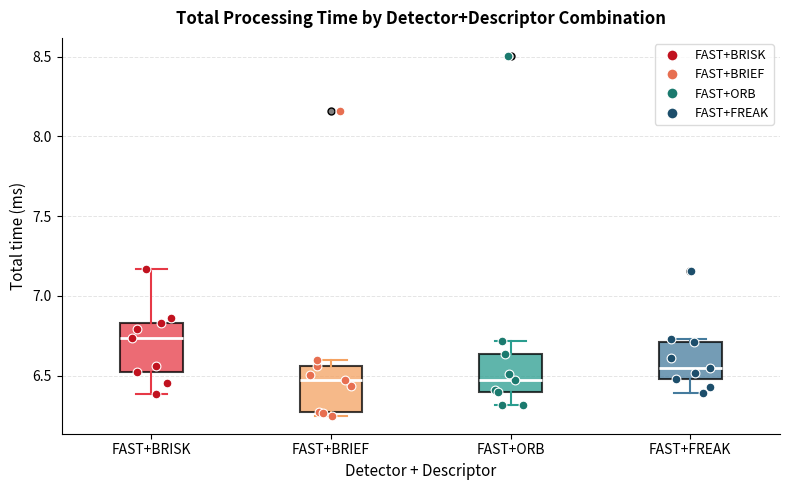

Reading left to right, transcribe this box plot: for each box, give where its median line is, the range the box spans, and where its two whiskers end, as read against the y-axis. The values are not printed on the chart, so give them approximately, as read against the axis.

FAST+BRISK: median 6.75, box 6.55 to 6.85, whiskers 6.40 to 7.15
FAST+BRIEF: median 6.50, box 6.25 to 6.55, whiskers 6.25 (just below the box's lower edge) to 6.60
FAST+ORB: median 6.50, box 6.40 to 6.65, whiskers 6.30 to 6.70
FAST+FREAK: median 6.55, box 6.50 to 6.70, whiskers 6.40 to 6.75